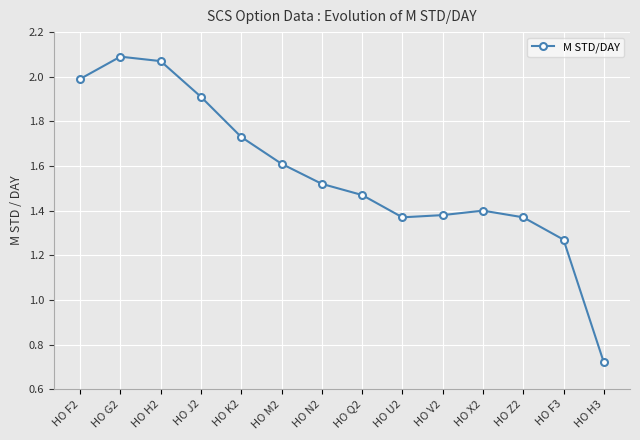

What is the difference between the values at HO Q2 and HO Z2?

0.1